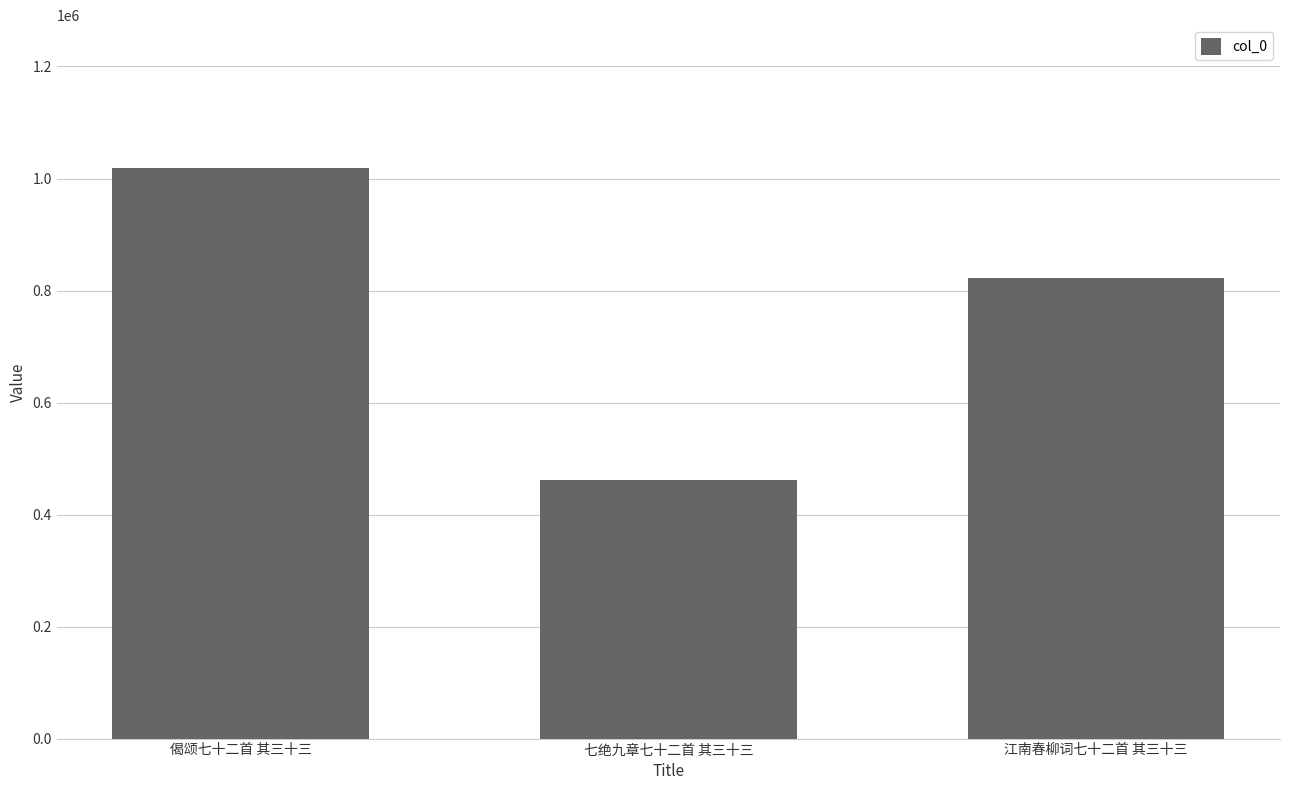

Is it true that the value at 偈颂七十二首 其三十三 is 600590?

False